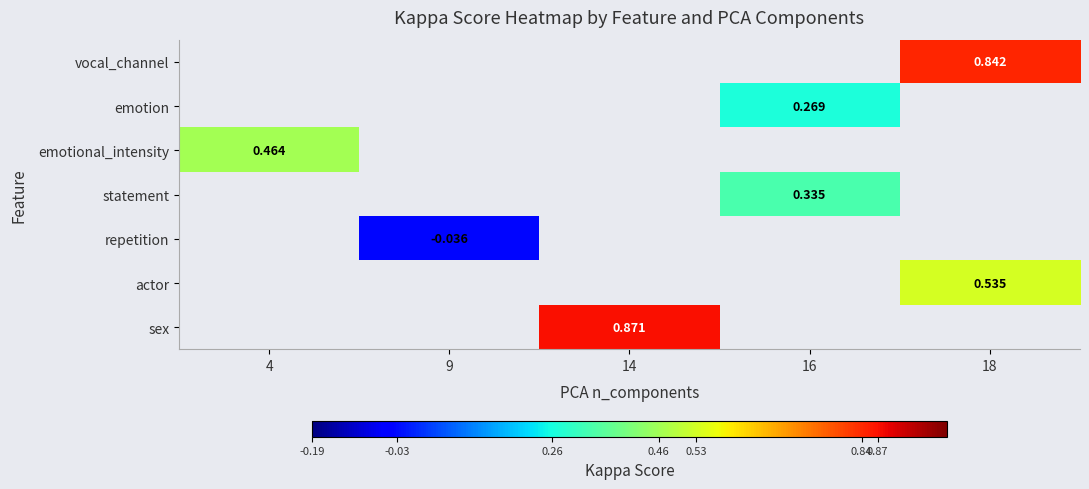

Is the value of emotional_intensity at 4 greater than the value of emotion at 16?

Yes